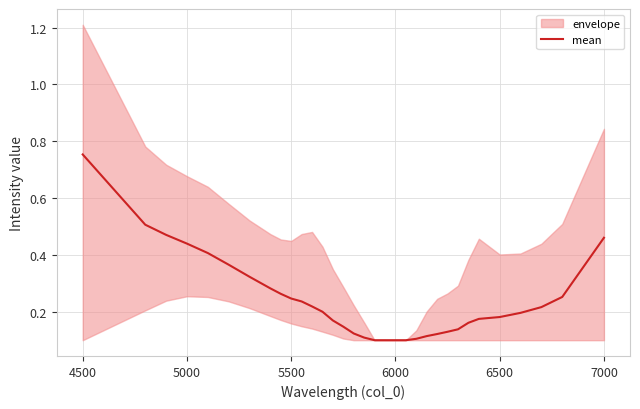

Is it true that mean equals 0.3 at 7000?

False